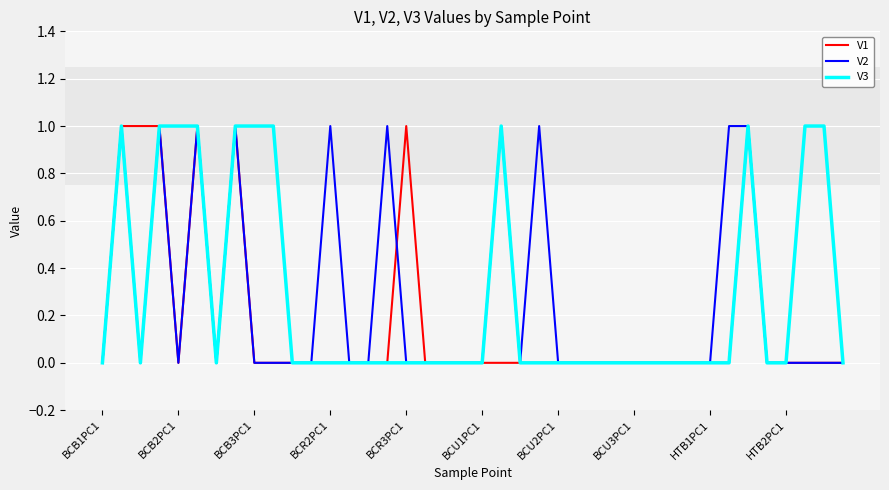

How many lines are shown in the chart?

3